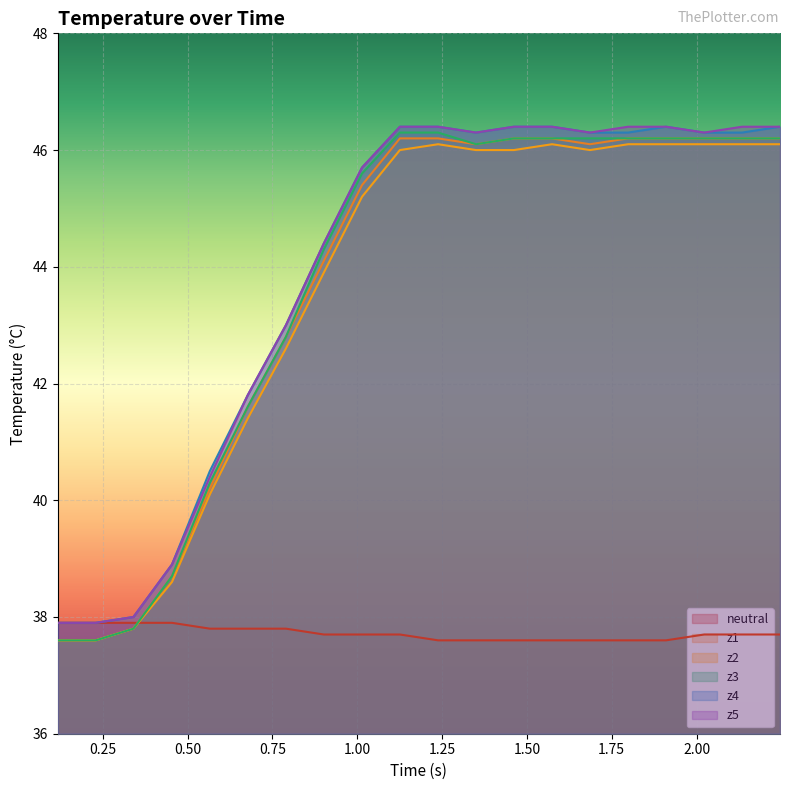

True or false: neutral and z2 intersect in this chart.

True